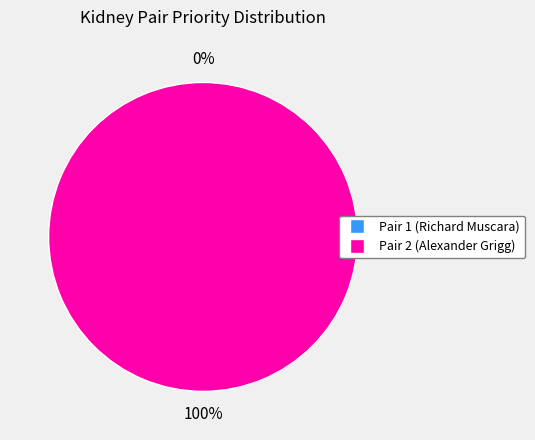

Between Pair 2 and Pair 1, which is larger?

Pair 2